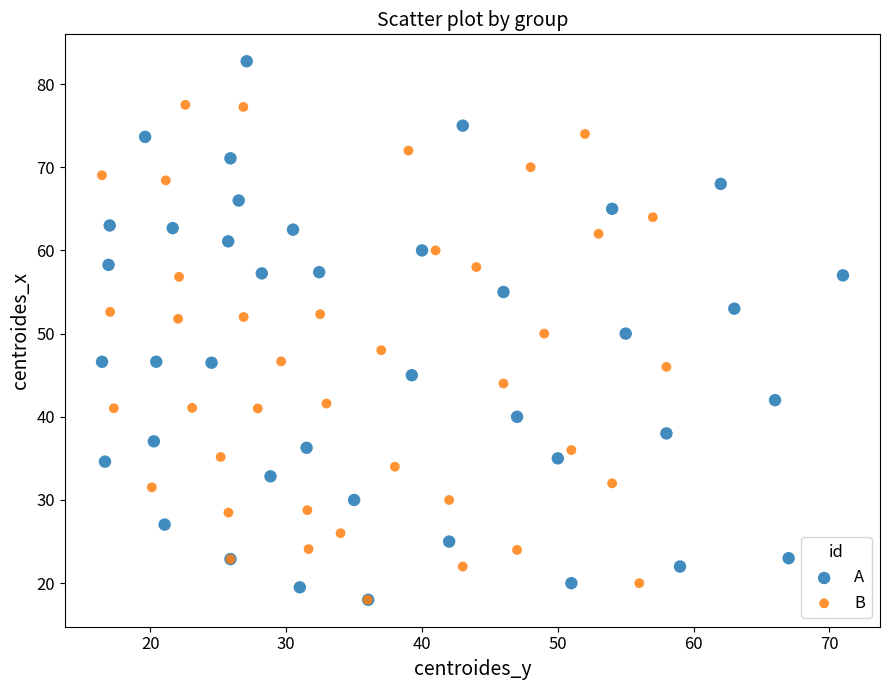

Which series contains the highest Y value?

A